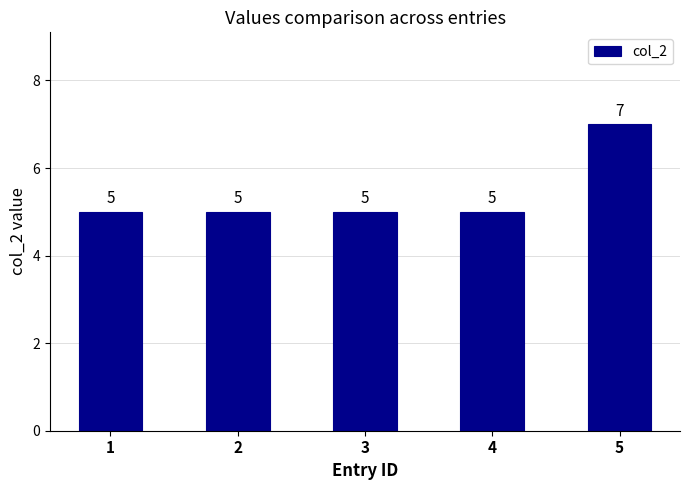

What is the sum of all values?

27